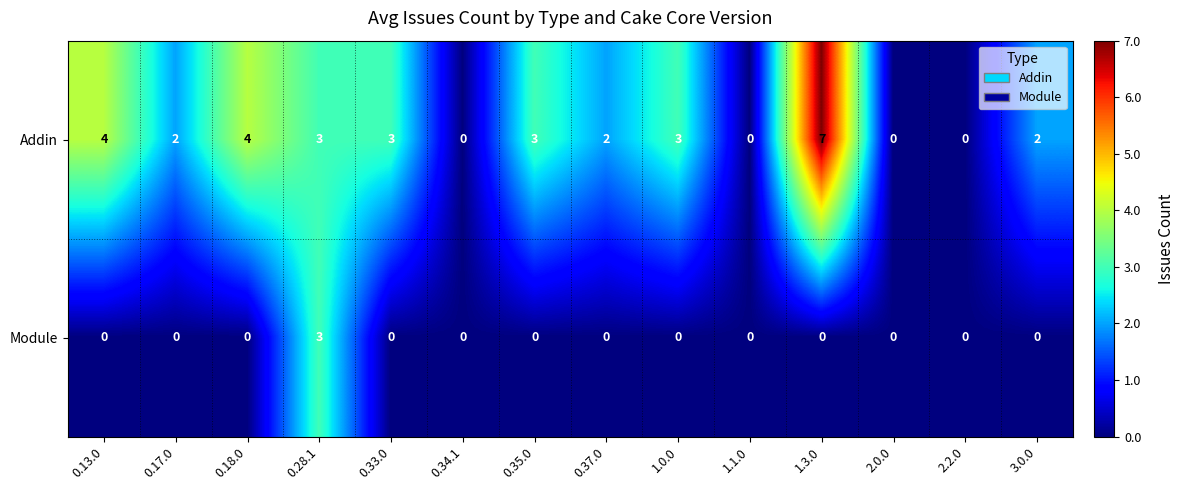

Which label corresponds to the largest value in the chart?

1.3.0